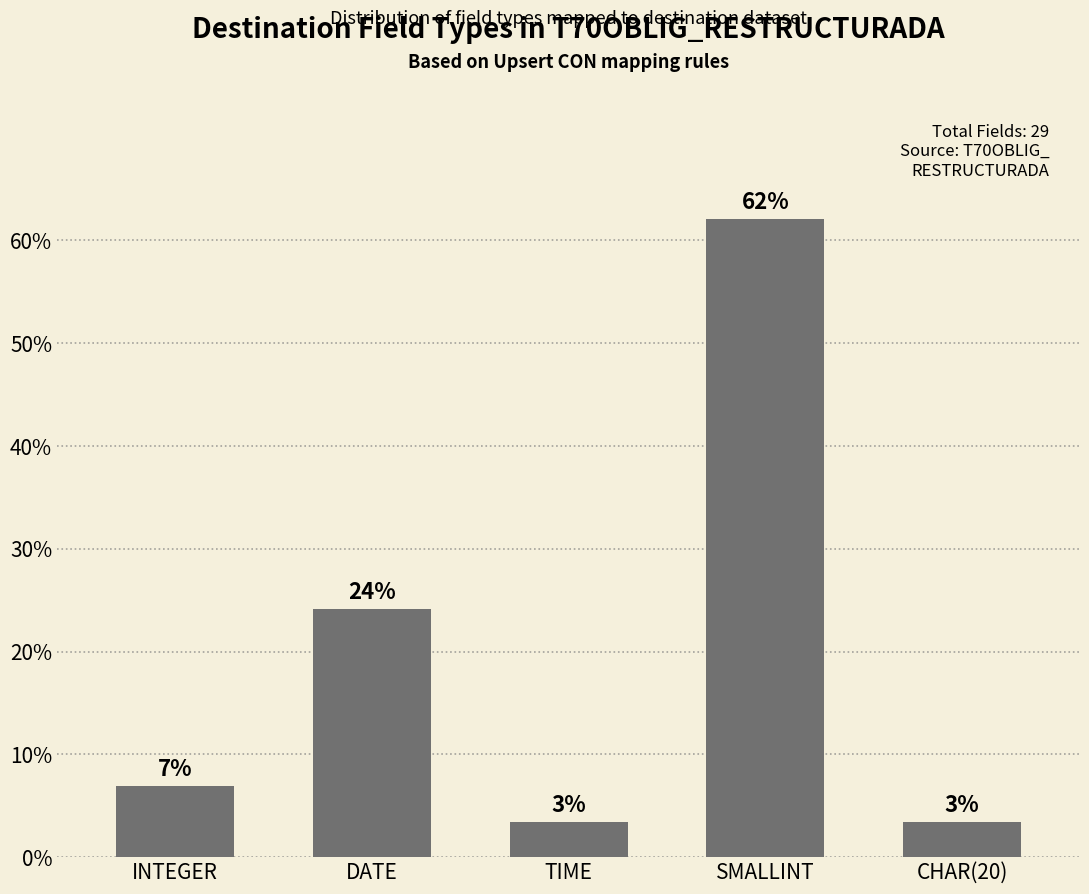

What position from the left is SMALLINT?

4